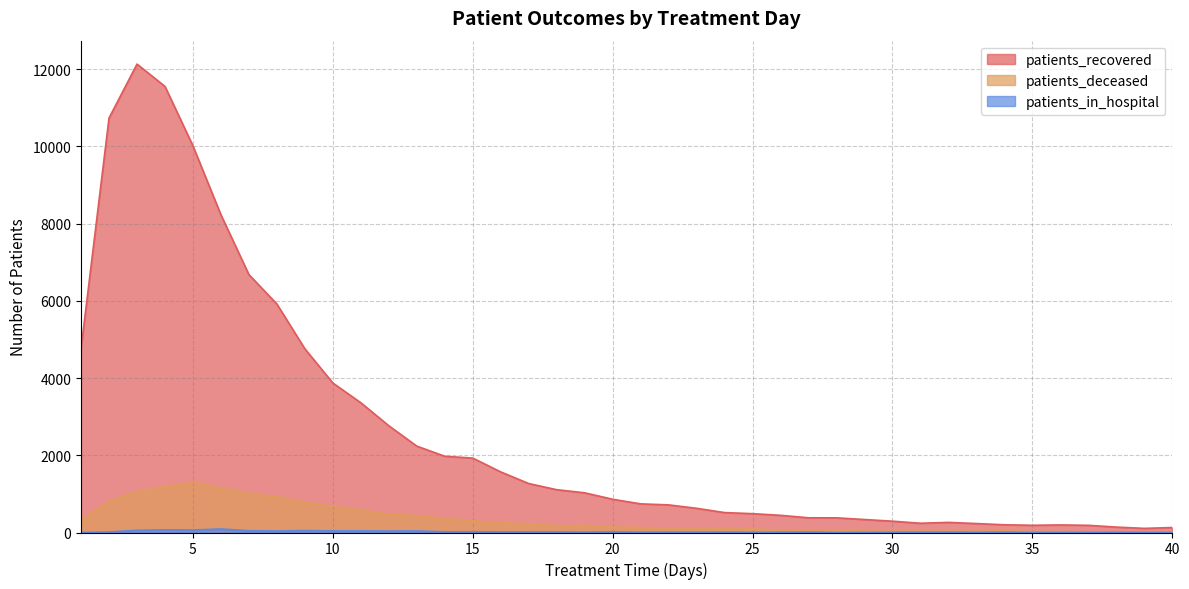

How many categories are shown in the chart?

40